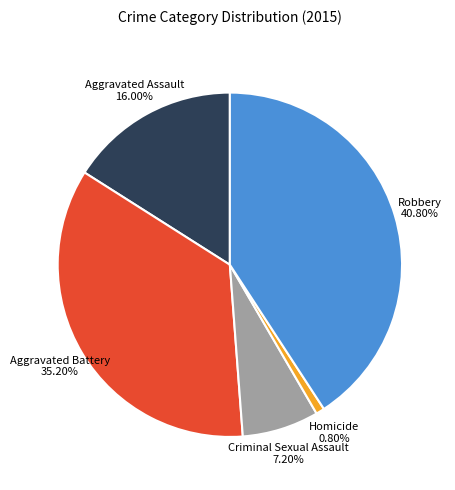

Count the number of slices in the pie.

5